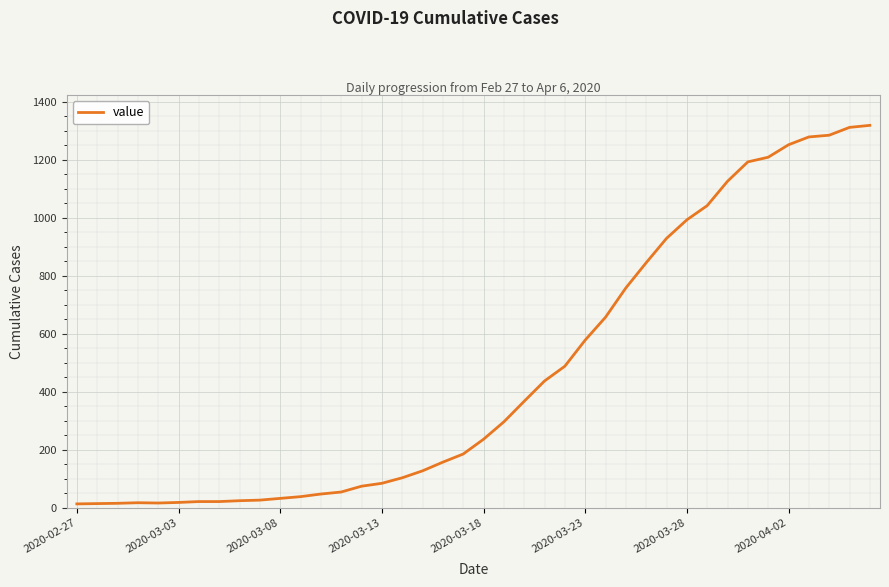

What is the difference between the maximum and minimum values?

1306